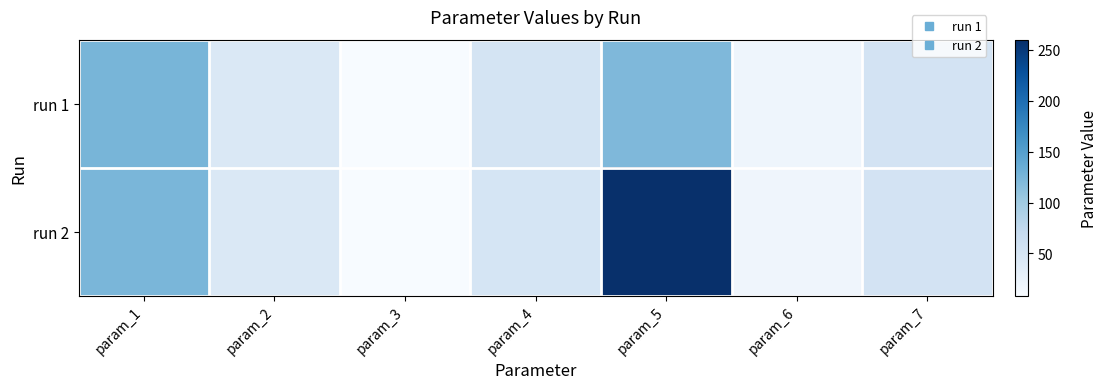

Rank the series by their maximum value, from lowest to highest.

run 1, run 2